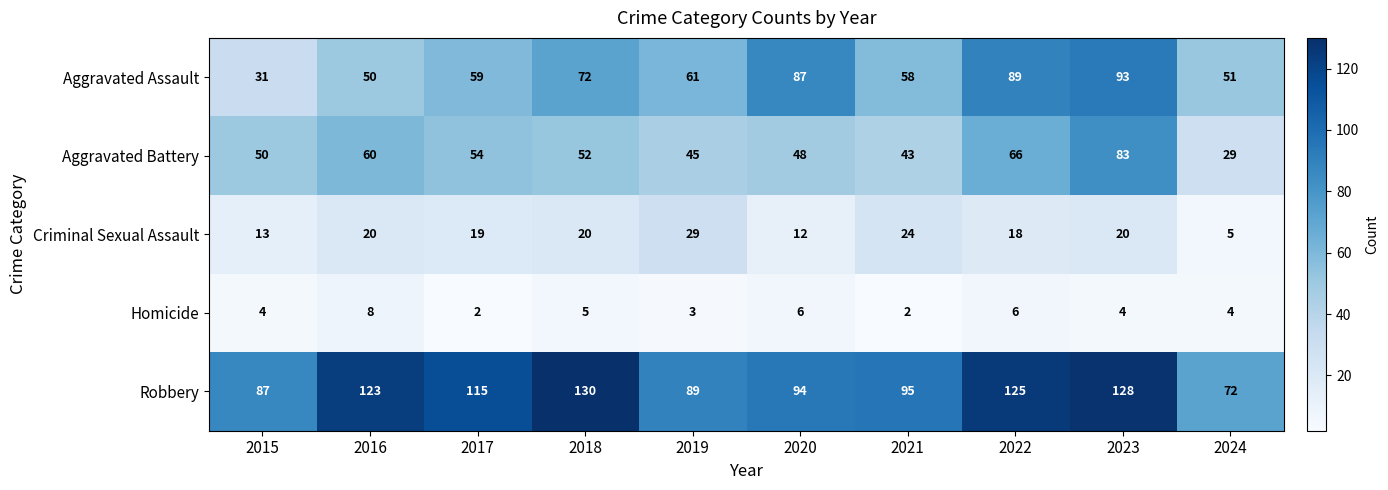

What is the total value across all series at 2024?

161